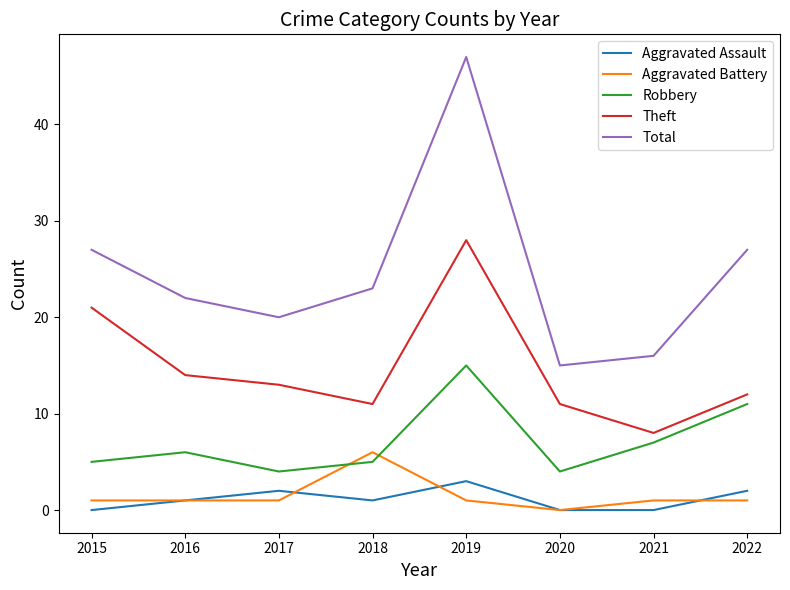

Rank the series by their maximum value, from highest to lowest.

Total, Theft, Robbery, Aggravated Battery, Aggravated Assault